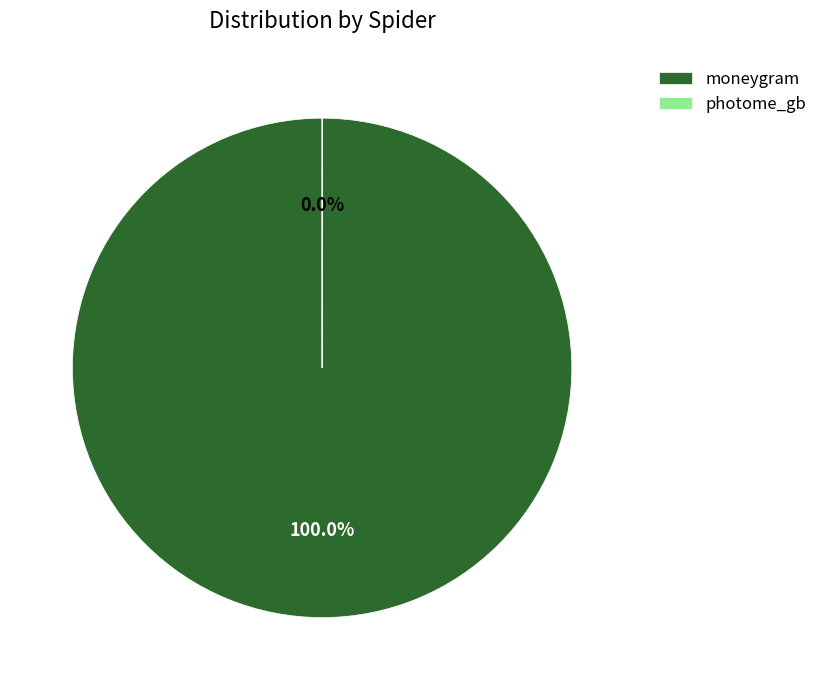

How many segments does this pie chart have?

2